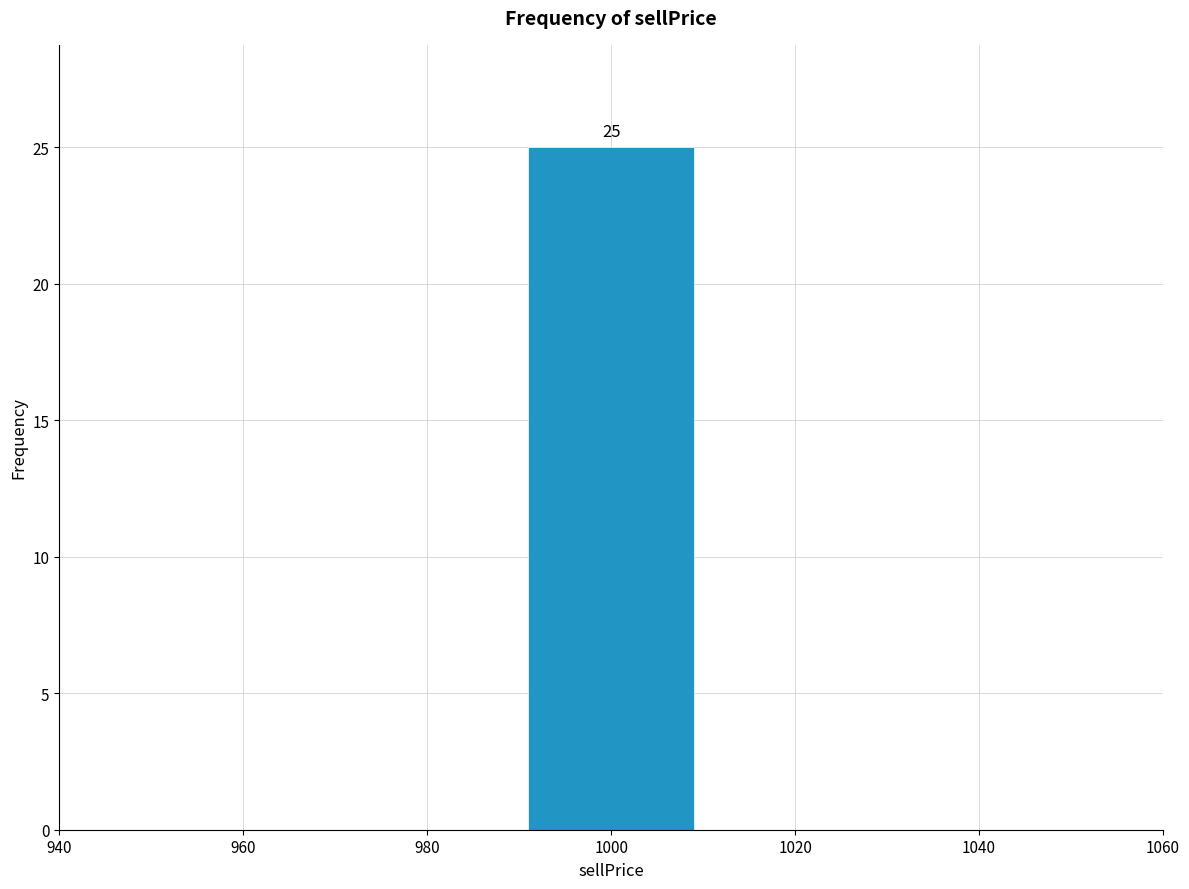

Over which range of the x-axis is the bar tallest?

990 to 1010